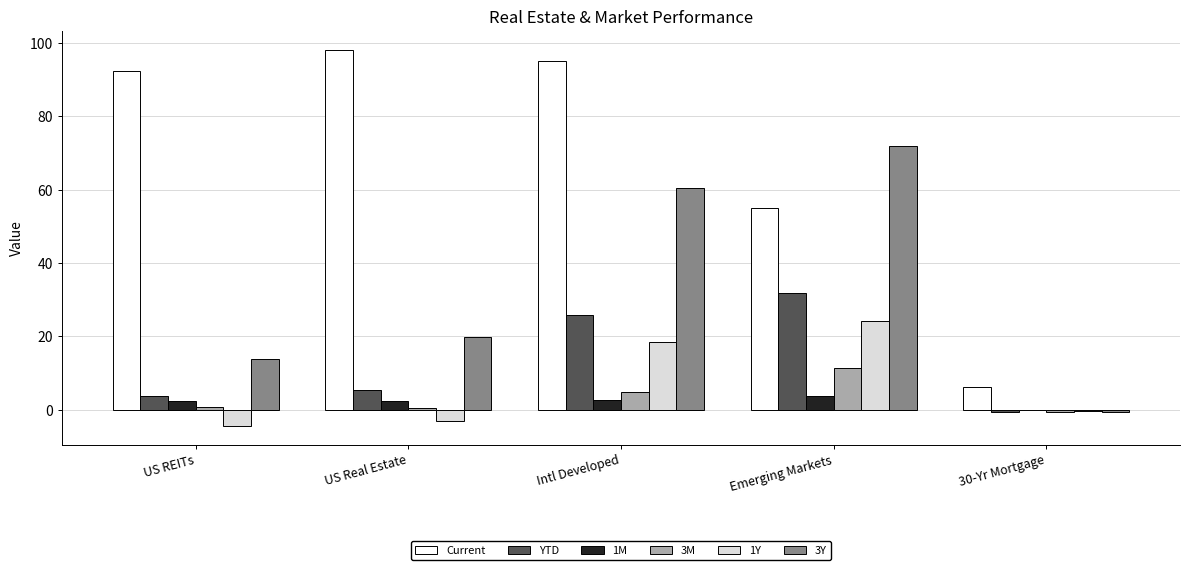

True or false: 3Y has a value of 112.7 at Emerging Markets.

False